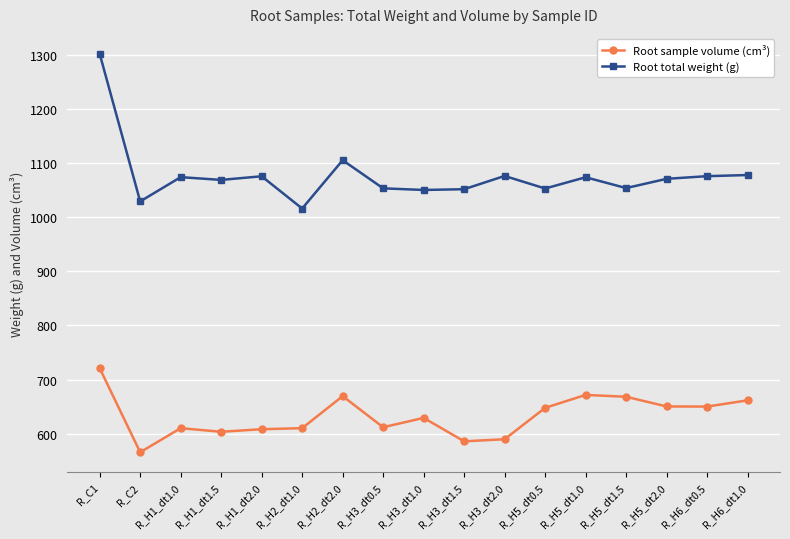

How many lines are shown in the chart?

2